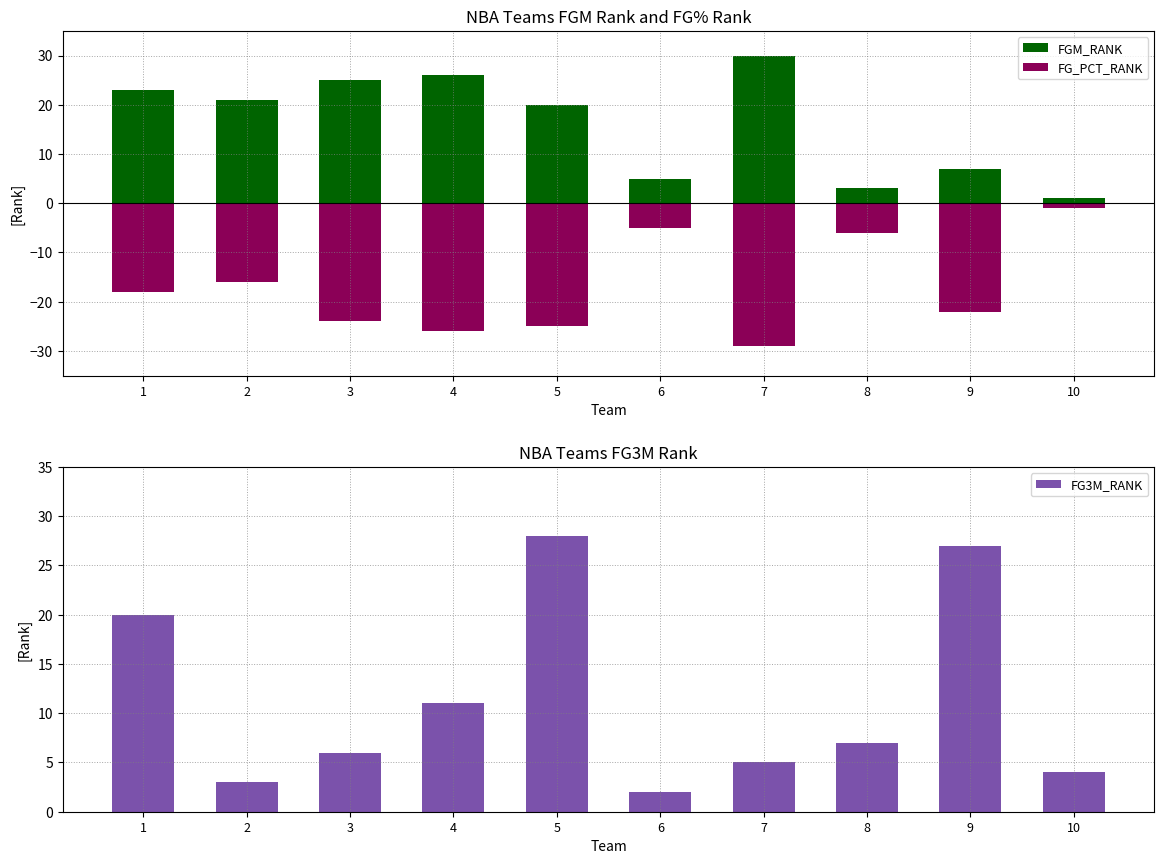

Which category has the highest value in the FG3M_RANK series?

5